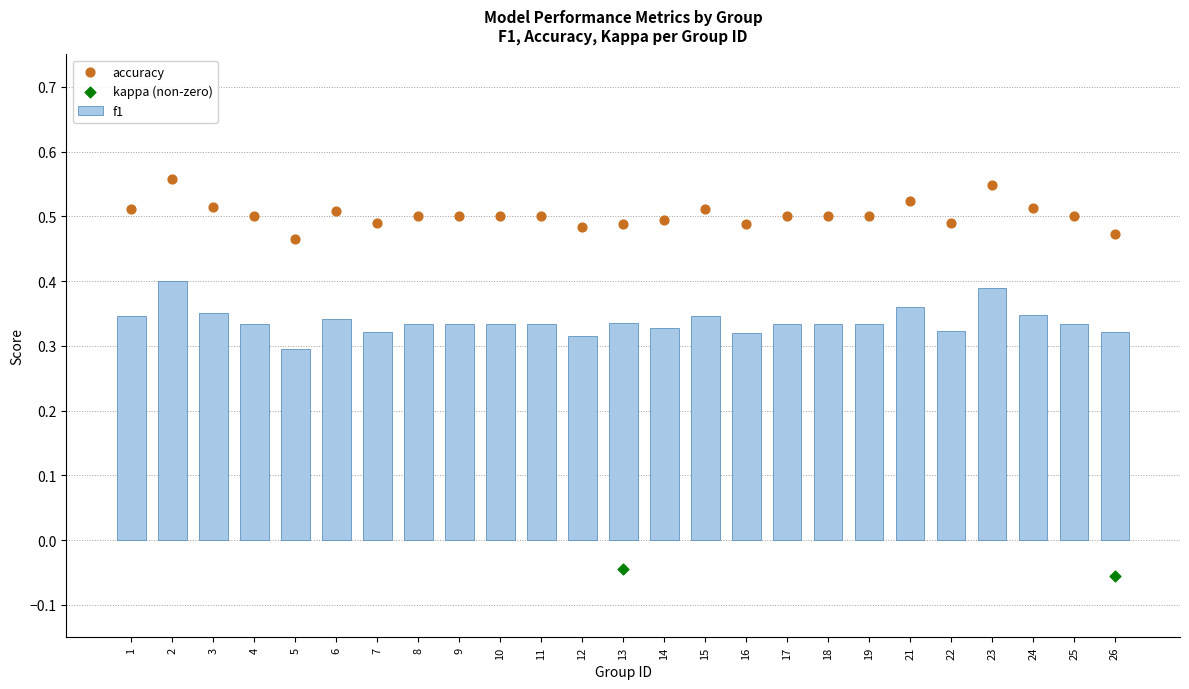

At how many categories does at least one series exceed 0?

25